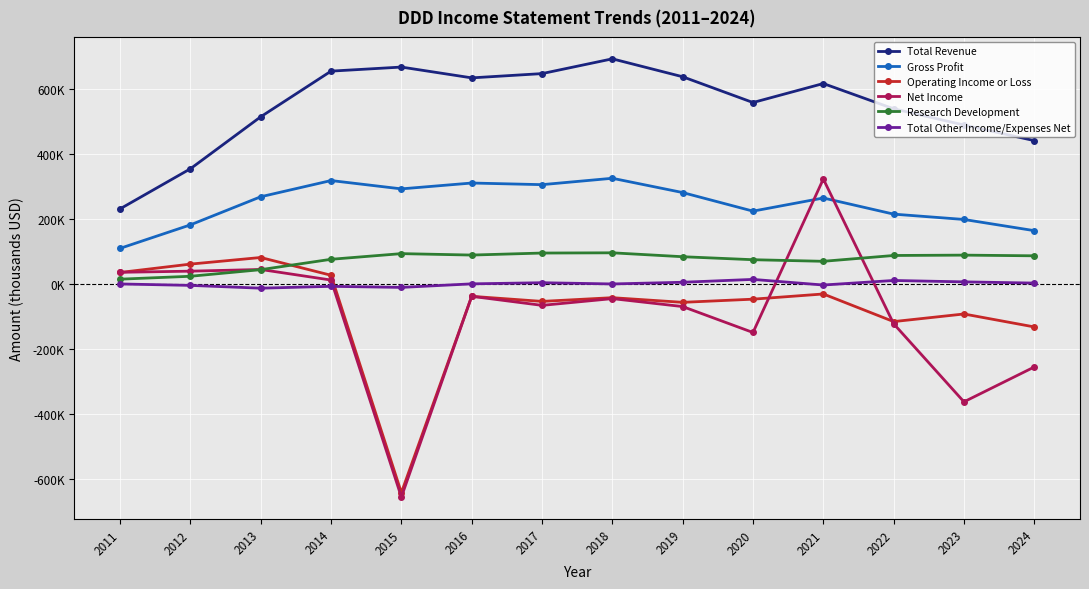

The value of Total Other Income/Expenses Net at 2016 is -100. True or false?

True